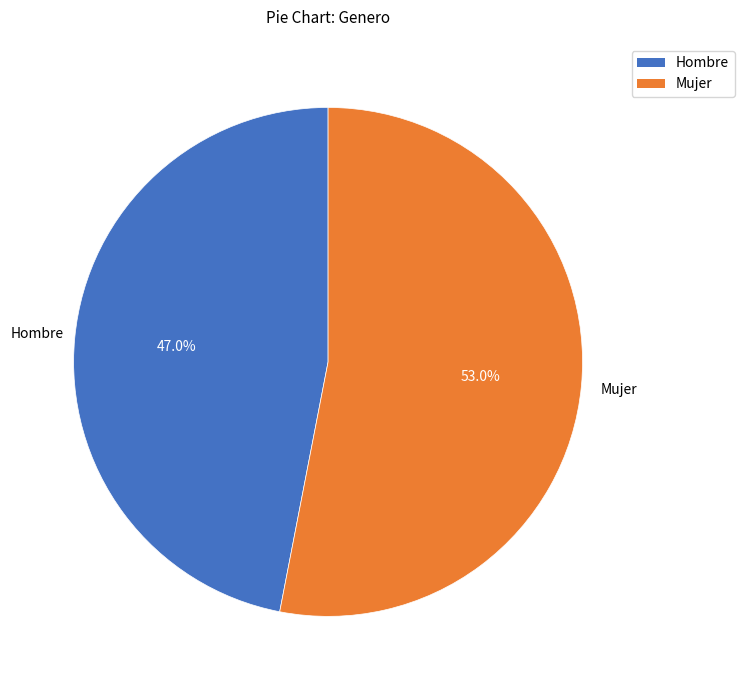

Which category has the biggest portion of the pie?

Mujer